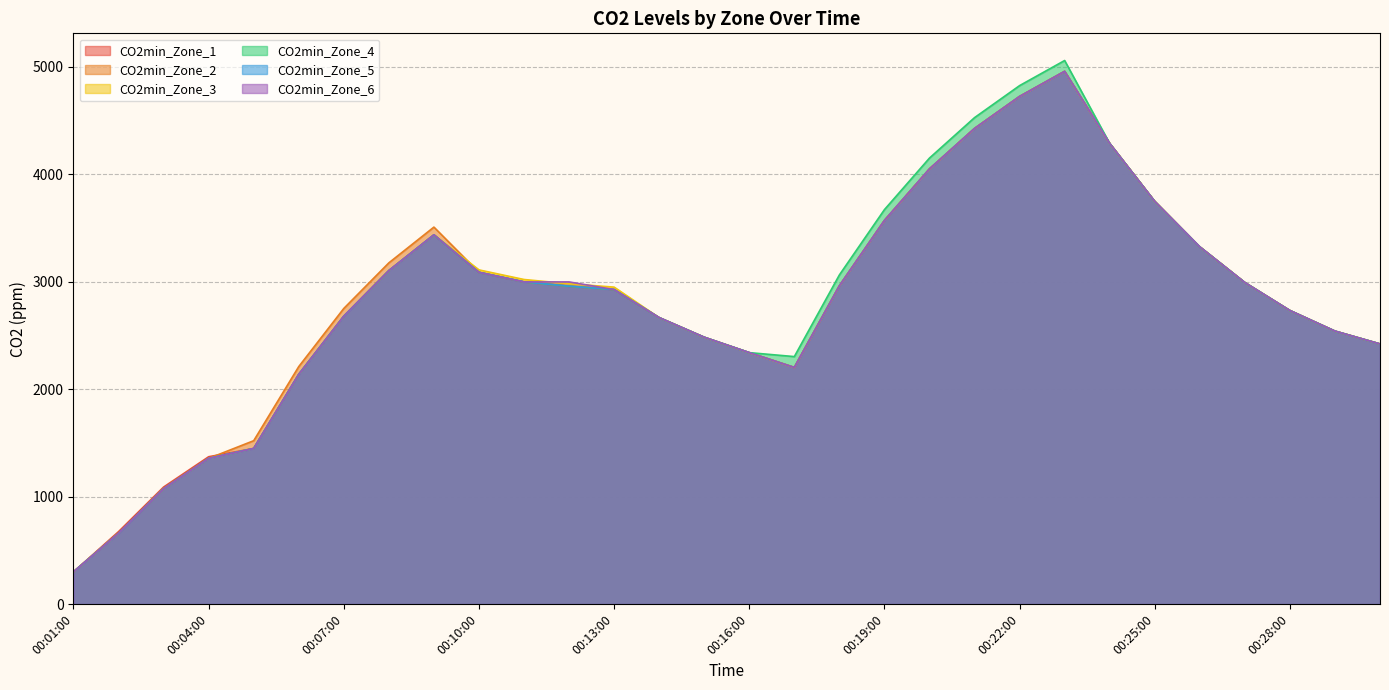

How many data points in CO2min_Zone_1 are less than 2958?

15